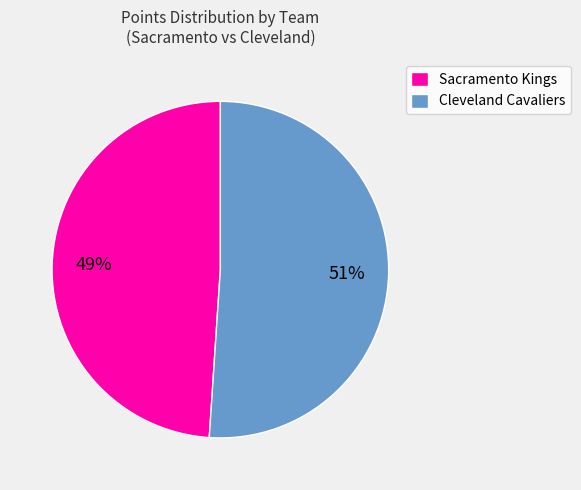

Is the sum of Sacramento Kings and Cleveland Cavaliers greater than half?

Yes